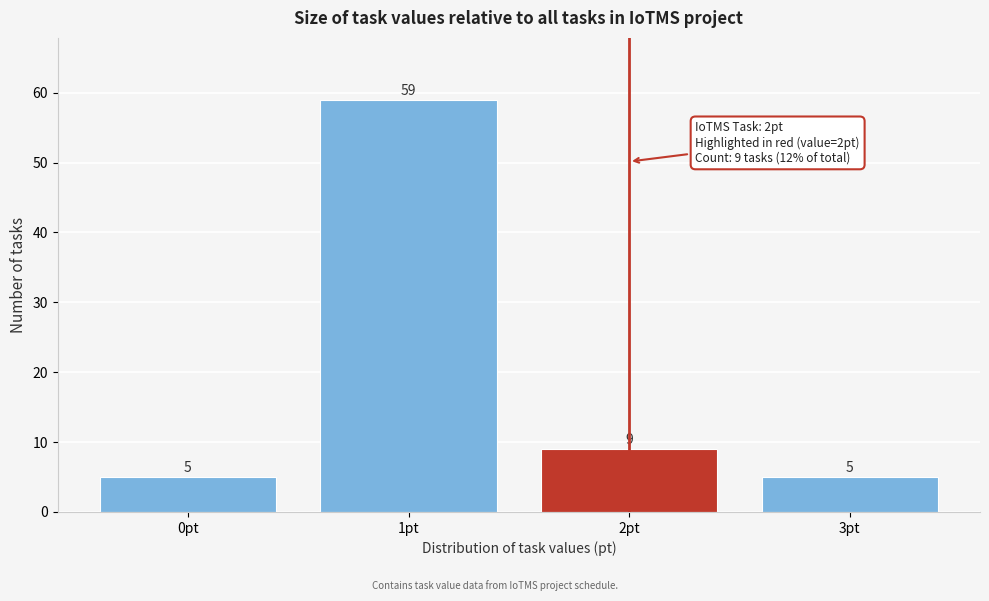

Reading left to right, transcribe this chart: for each bar, give the range it covers on the x-axis and its height.

-0.5 to 0.5: 5
0.5 to 1.5: 59
1.5 to 2.5: 9
2.5 to 3.5: 5